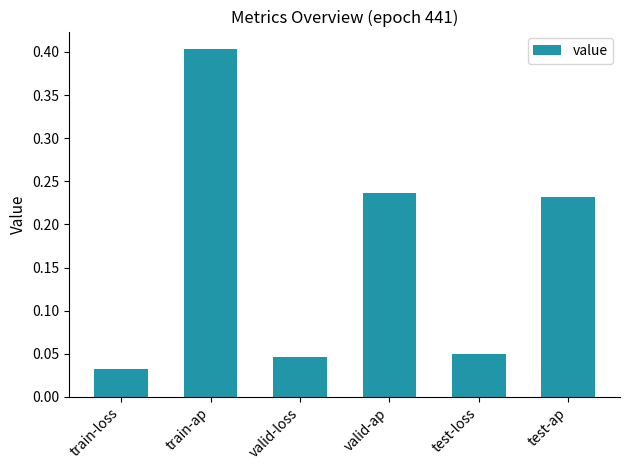

What is the sum of all values?

1.0